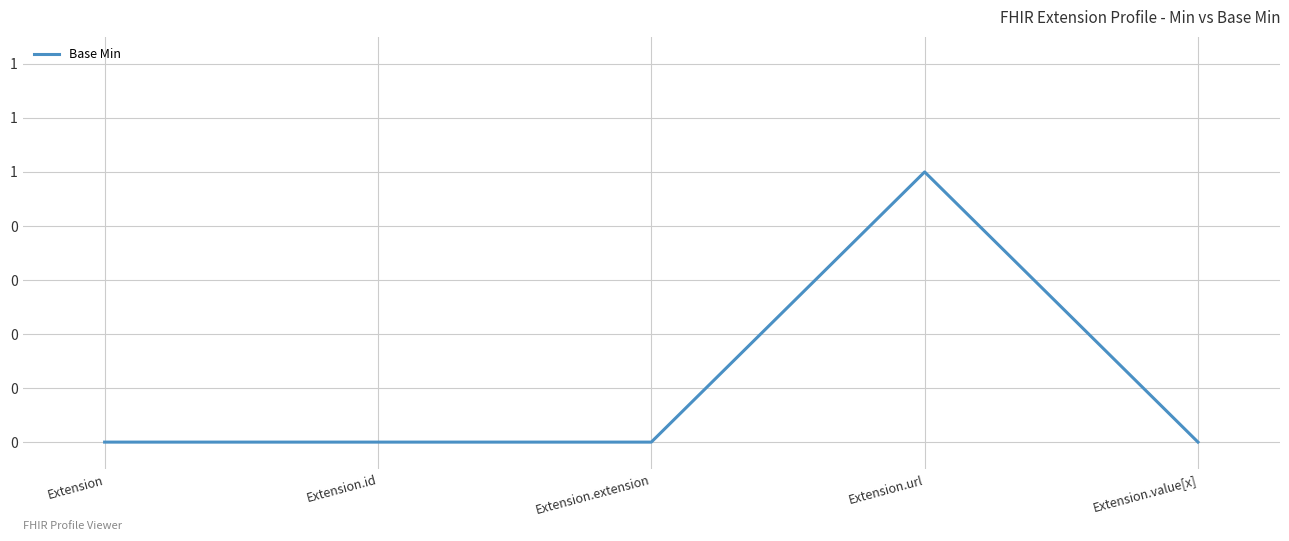

What is the label of the 5th point from the right?

Extension